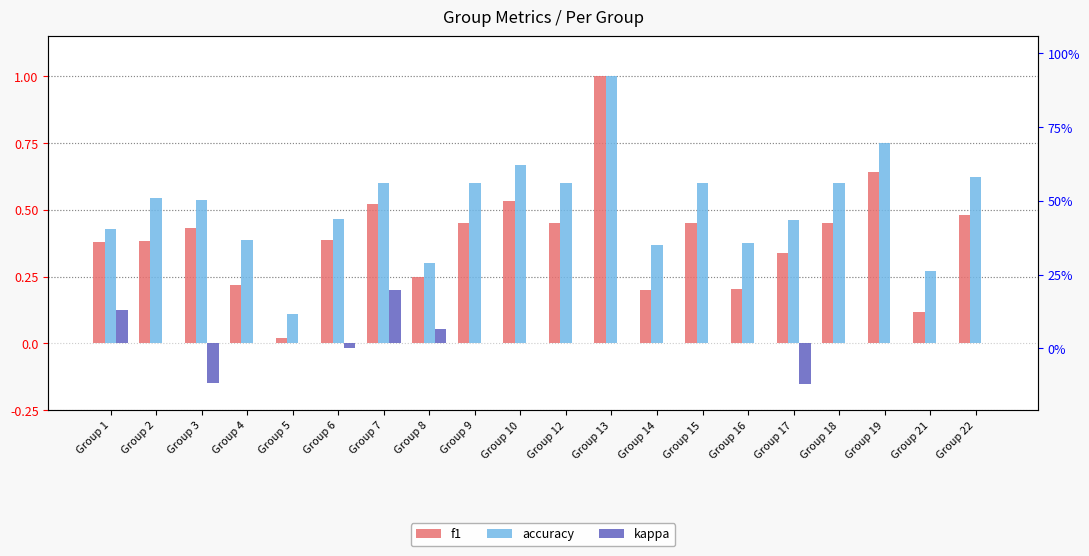

Is it true that kappa equals 0.0 at Group 8?

False